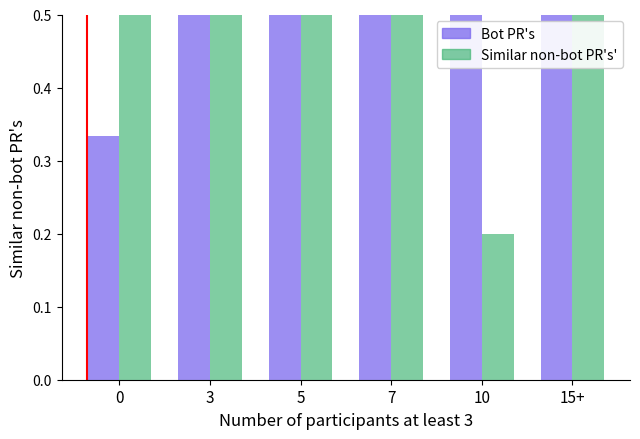

Reading left to right, list all the values displayed in this chart.

Bot PR's: 0.3	1.0	1.0	0.7	0.6	0.7
Similar non-bot PR's': 1.0	1.0	1.0	0.7	0.2	0.6